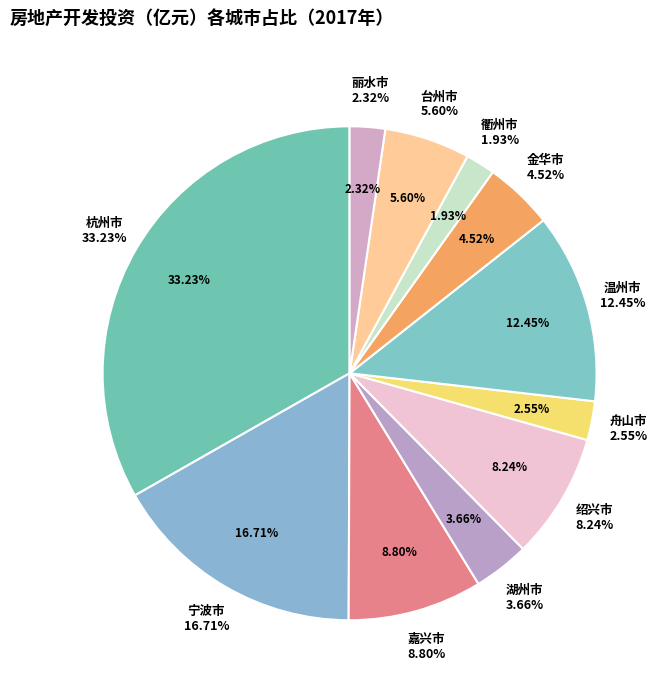

How many segments does this pie chart have?

11